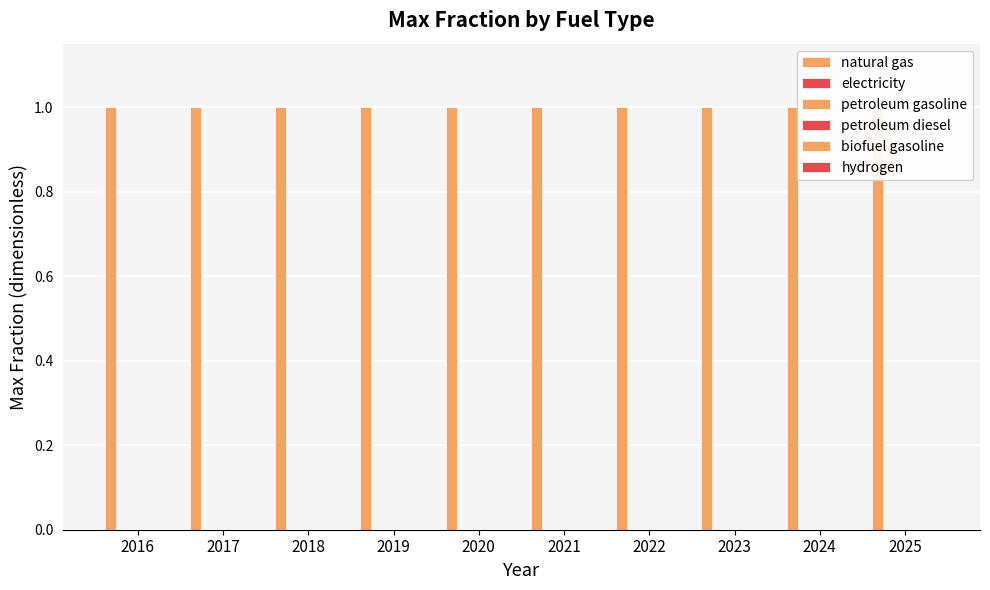

Reading left to right, extract all data points from this chart.

natural gas: 1	1	1	1	1	1	1	1	1	1
electricity: 0	0	0	0	0	0	0	0	0	0
petroleum gasoline: 0	0	0	0	0	0	0	0	0	0
petroleum diesel: 0	0	0	0	0	0	0	0	0	0
biofuel gasoline: 0	0	0	0	0	0	0	0	0	0
hydrogen: 0	0	0	0	0	0	0	0	0	0